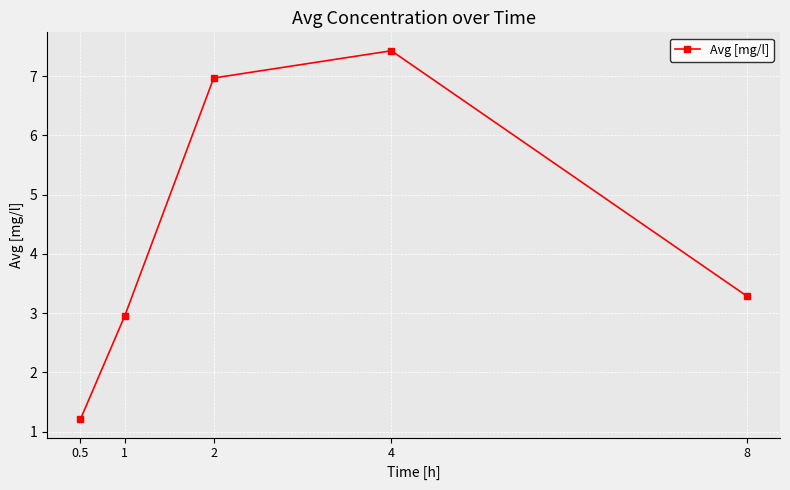

How many points are higher than both their immediate neighbors (excluding endpoints)?

1